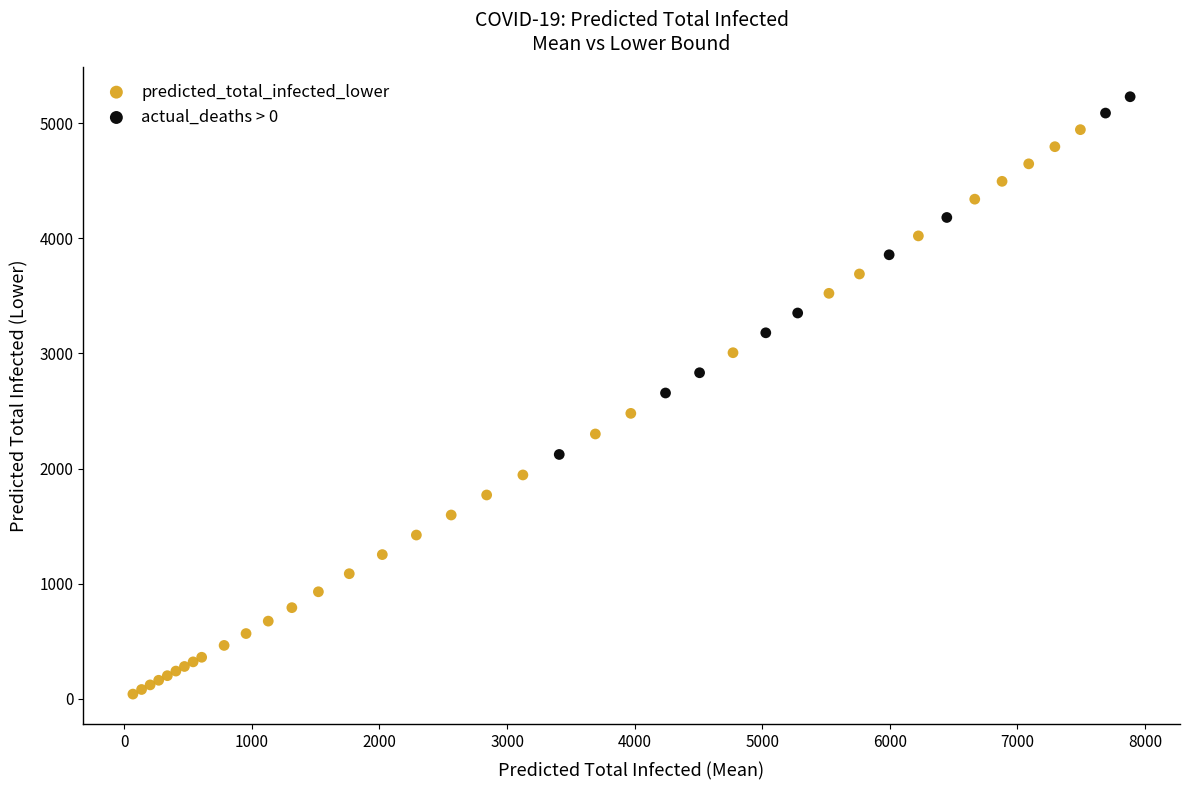

Which series reaches the minimum Y coordinate?

predicted_total_infected_lower